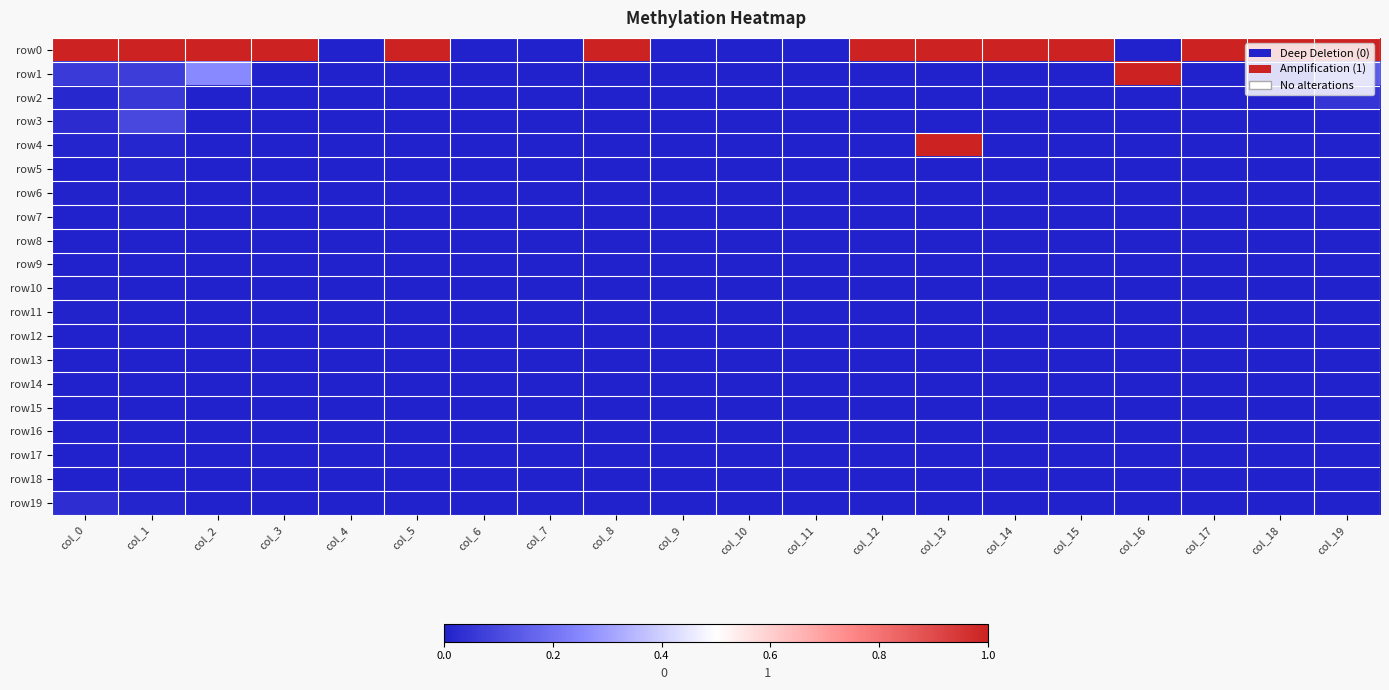

What is the spread (max minus min) of values at col_12?

1.0